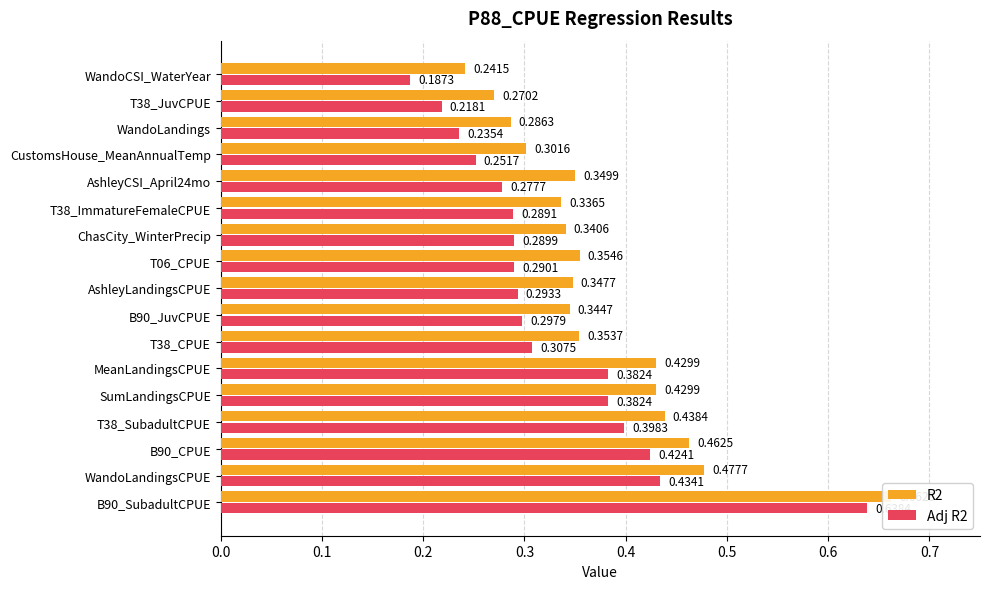

How many data points does each series have?

17